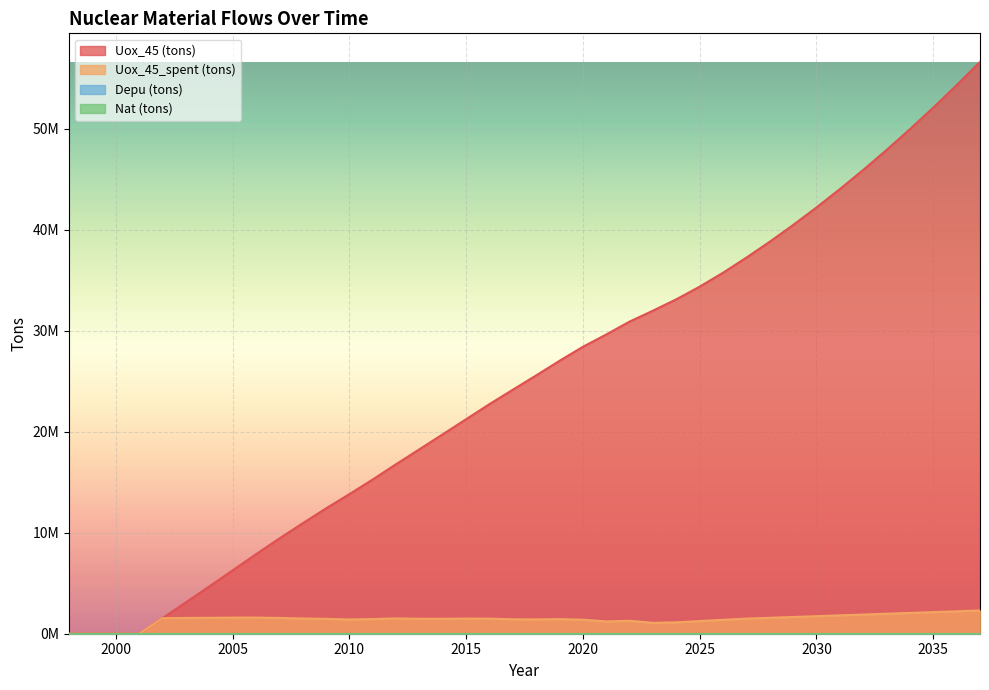

What is the spread (max minus min) of values at 2037?

54317151.4